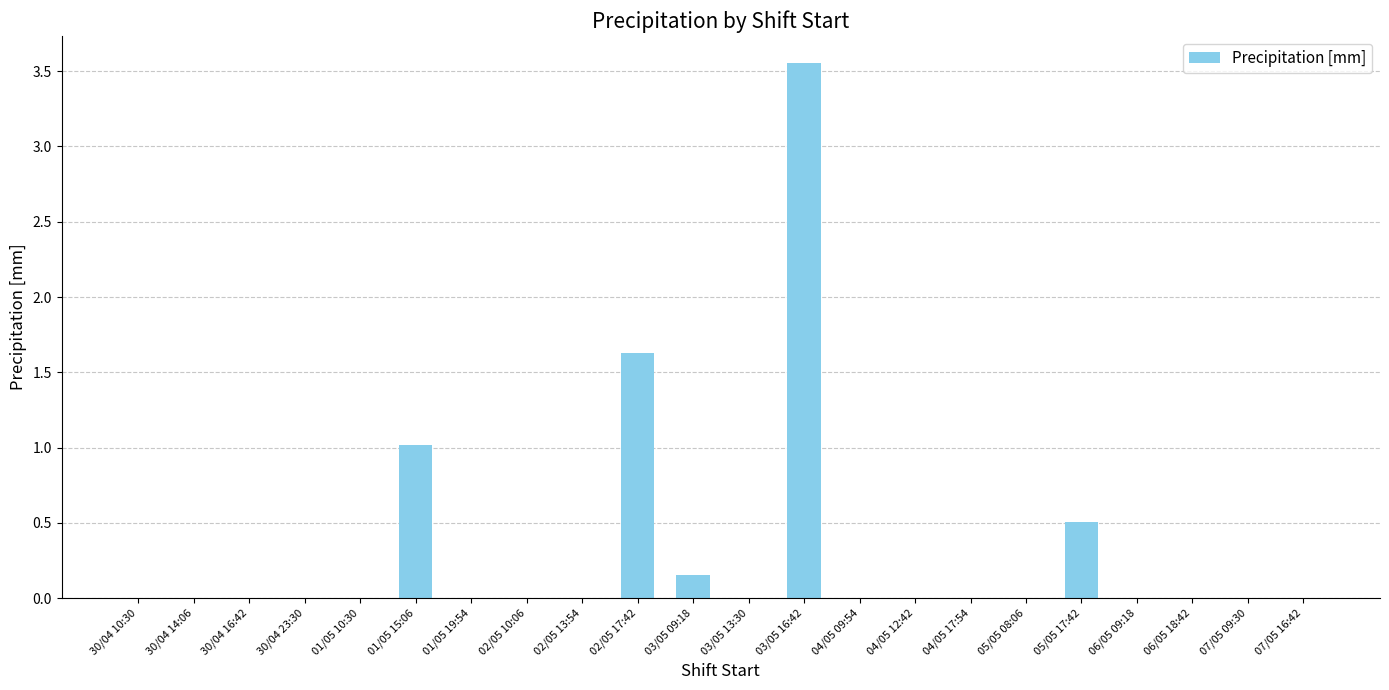

True or false: the data shows -1.1 at 30/04 23:30.

False